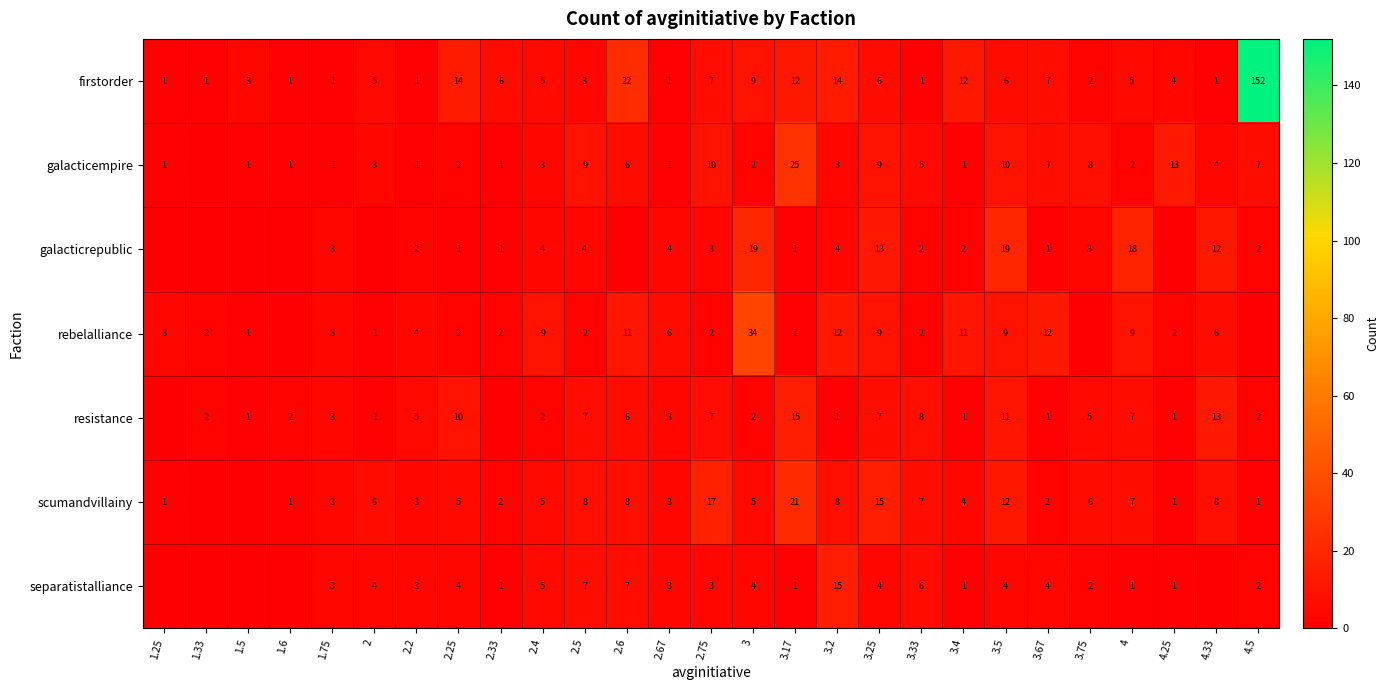

Is it true that scumandvillainy equals 2 at 4.5?

False